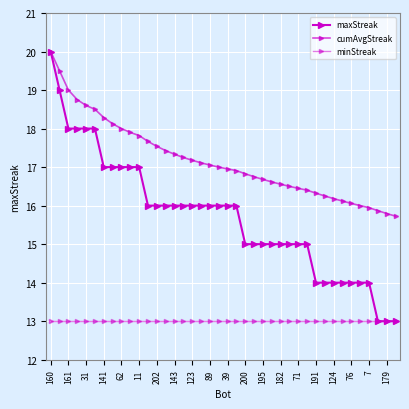

List the series in order of their peak value, lowest first.

minStreak, maxStreak, cumAvgStreak